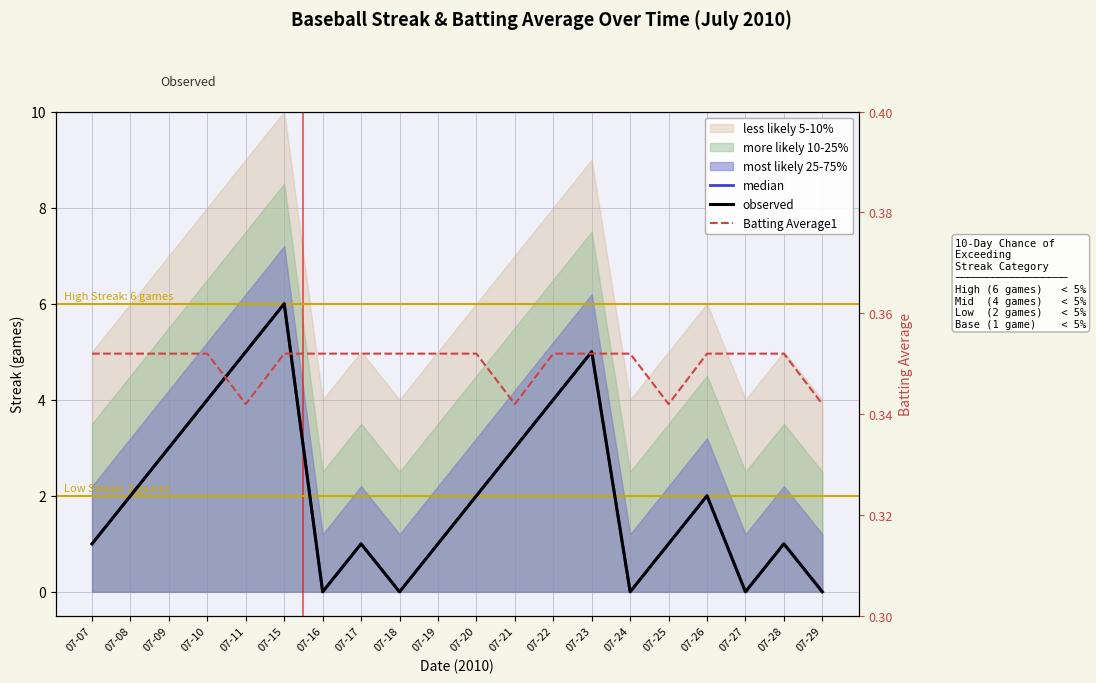

At how many categories does at least one series exceed 4?

3